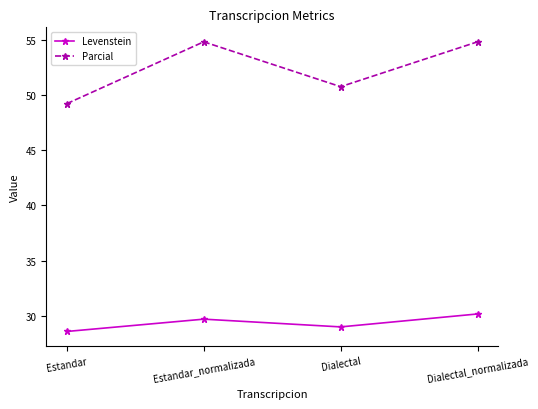

What are all the series names shown in the legend?

Levenstein, Parcial